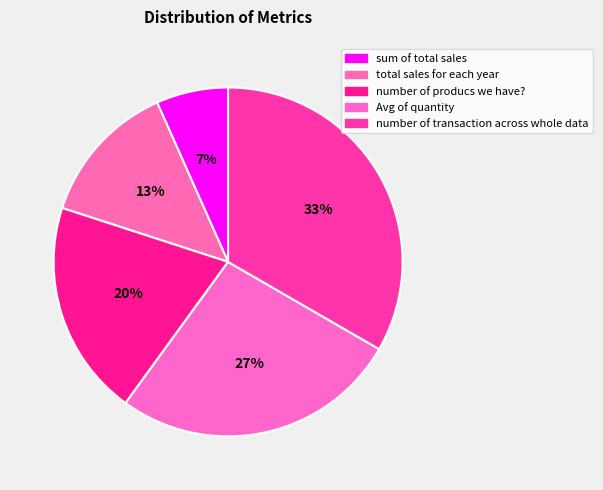

How many slices are in this pie chart?

5